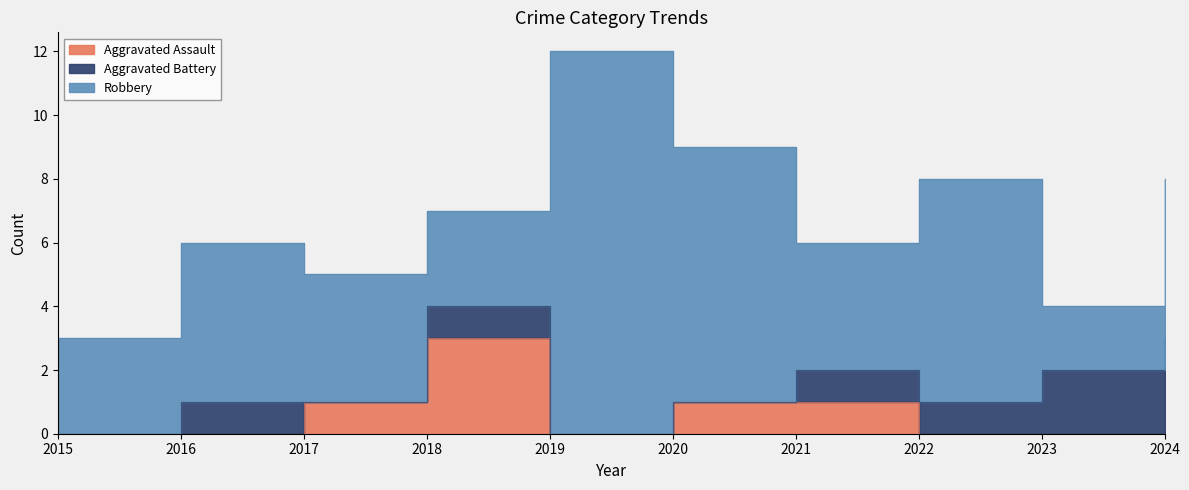

At 2019, list the series in order from smallest to largest.

Aggravated Assault, Aggravated Battery, Robbery